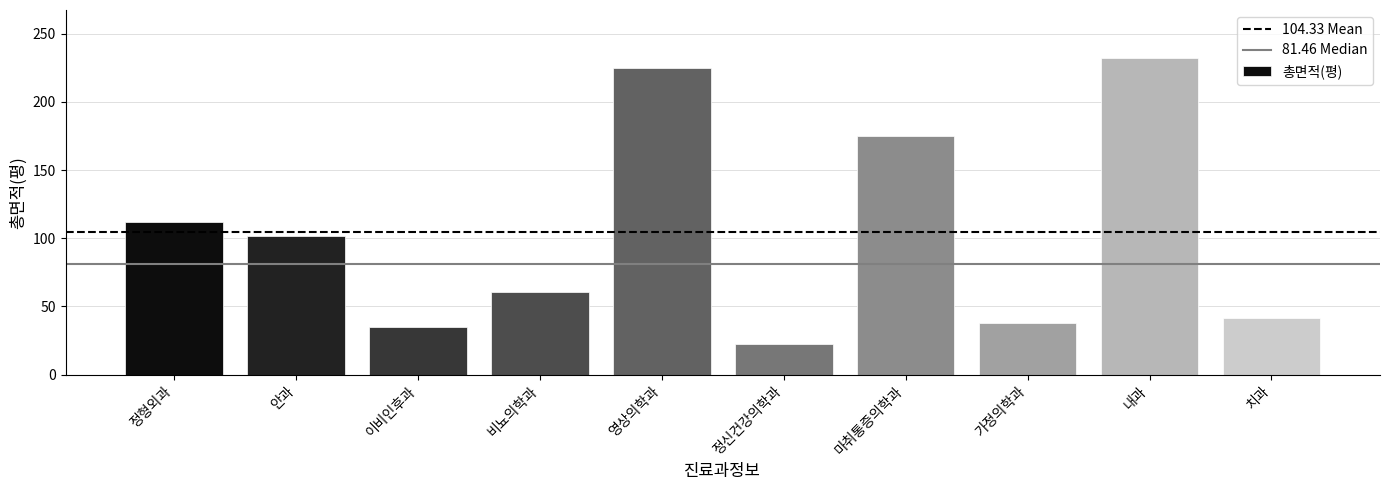

Reading left to right, extract all data points from this chart.

정형외과=111.8	안과=102.0	이비인후과=34.9	비뇨의학과=60.9	영상의학과=224.6	정신건강의학과=22.5	마취통증의학과=175.0	가정의학과=37.6	내과=232.4	치과=41.7